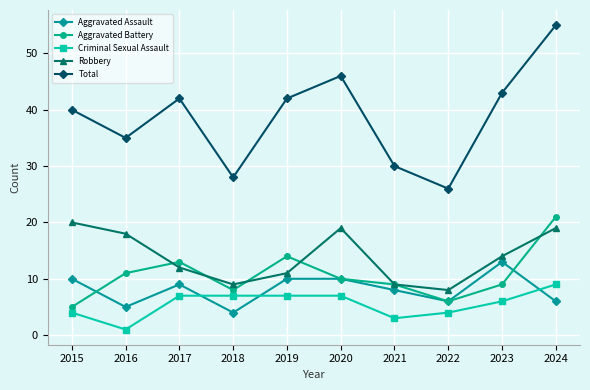

Does the chart have visible grid lines?

Yes